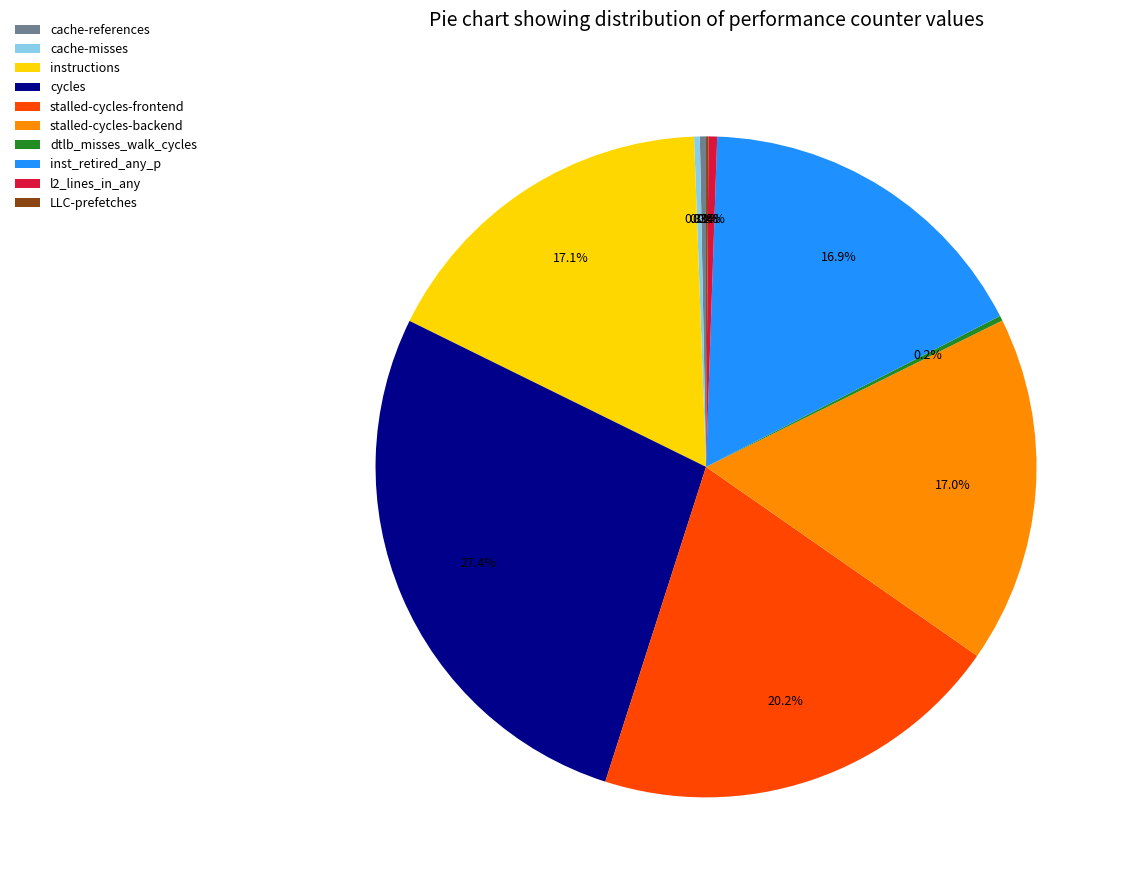

Which slice is the largest?

cycles